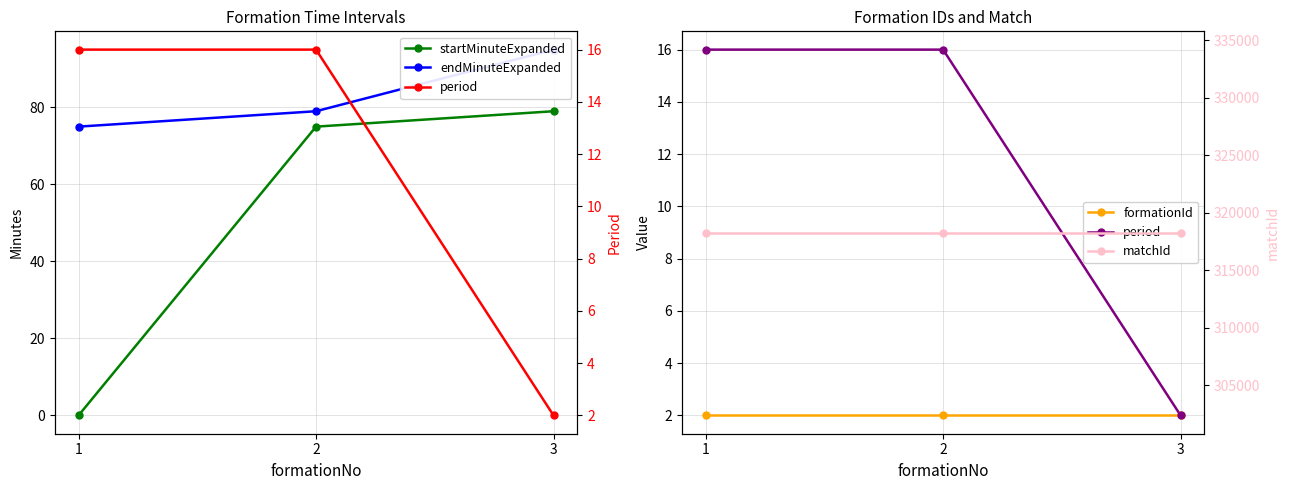

List the labels in order of formationId value, largest first.

1, 2, 3